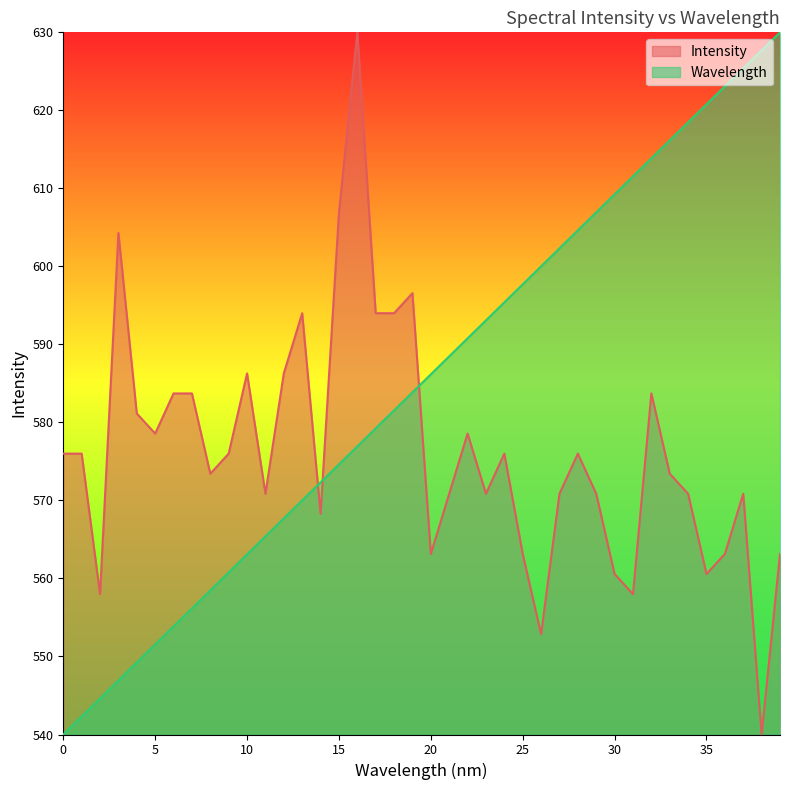

At which label does Intensity reach its peak?

16